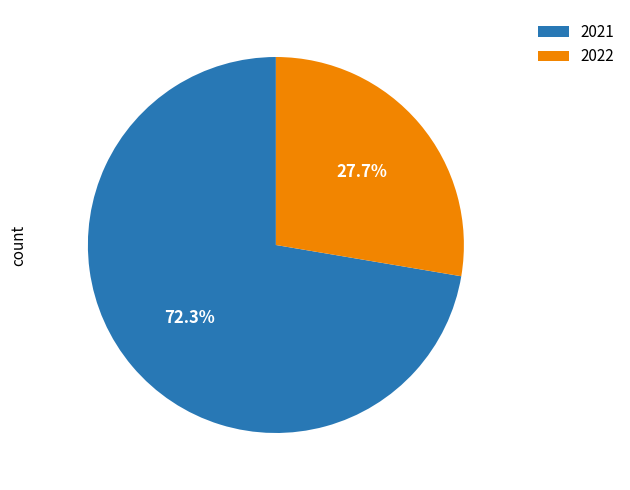

Is there any slice that represents more than half of the pie?

Yes